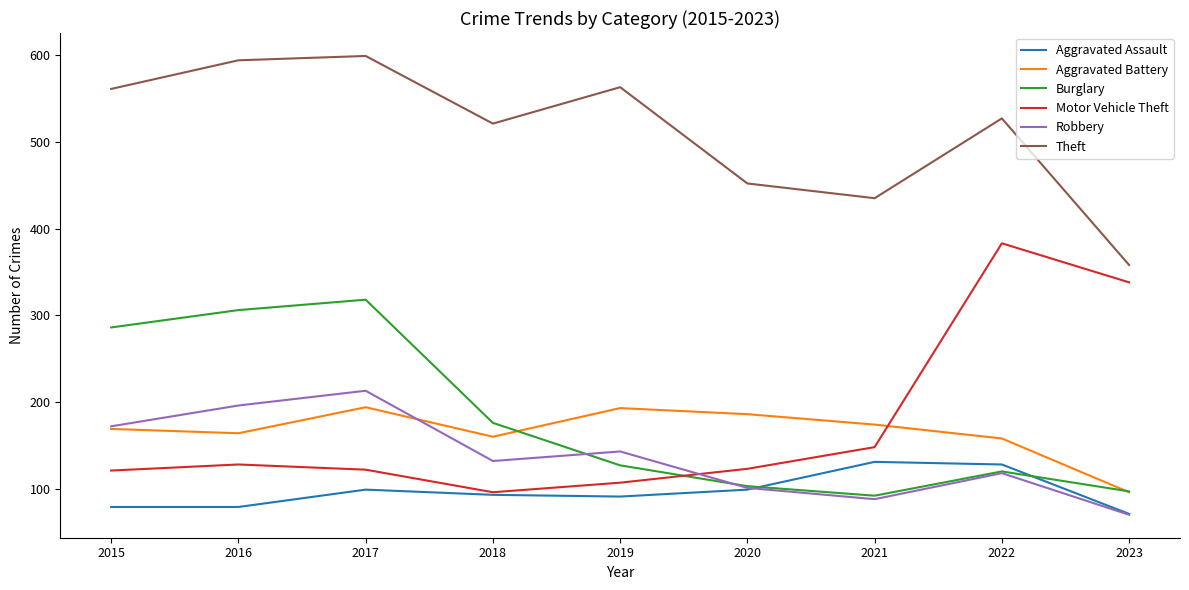

What is the greatest value displayed?

599